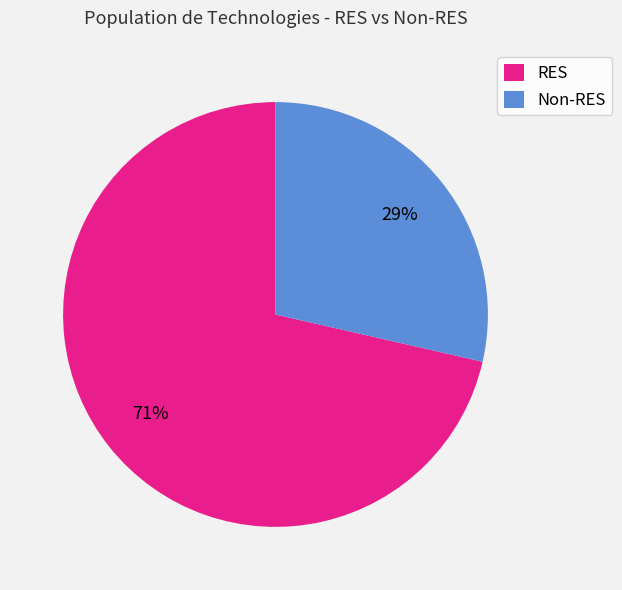

What is the majority slice?

RES